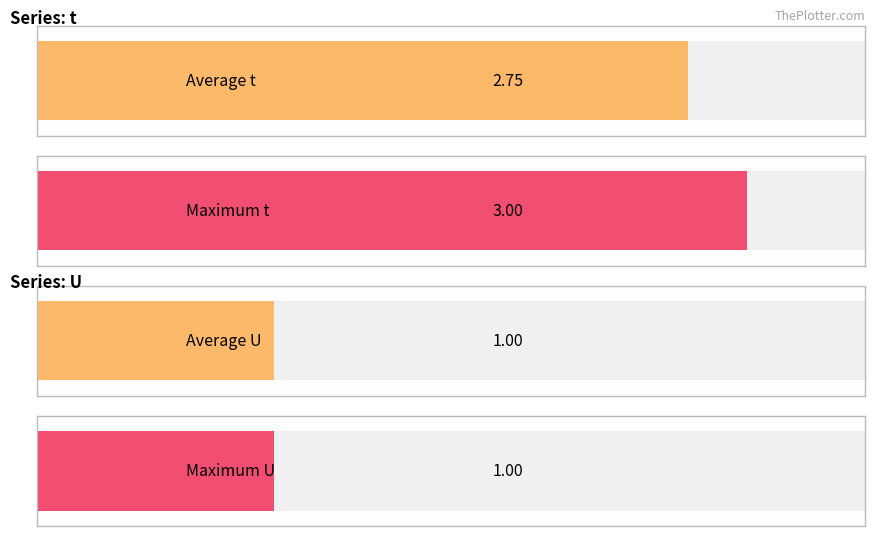

What is the lowest value of the U series?

1